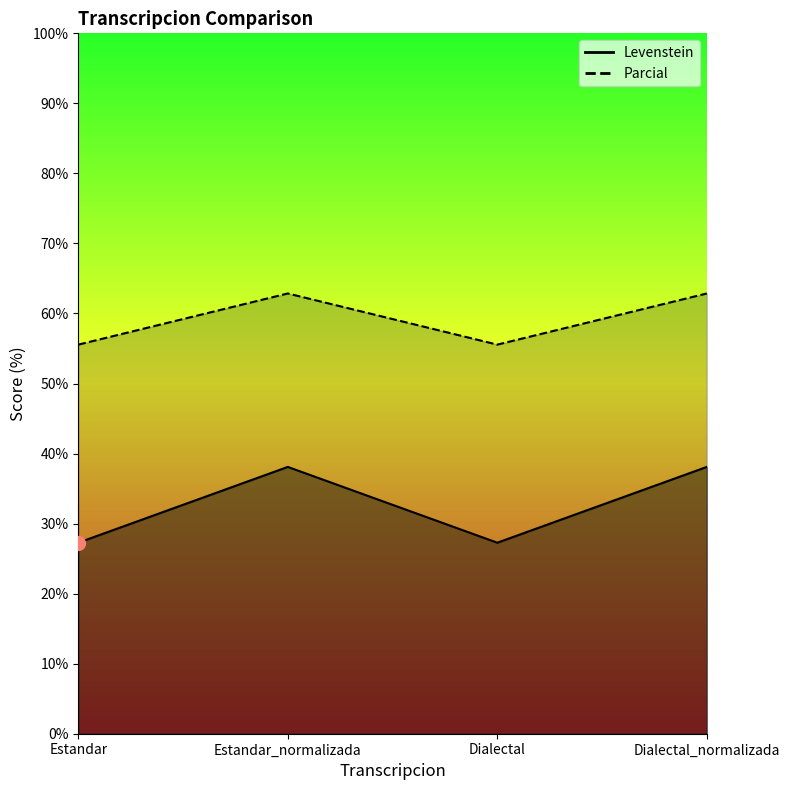

What are all the series names shown in the legend?

Levenstein, Parcial